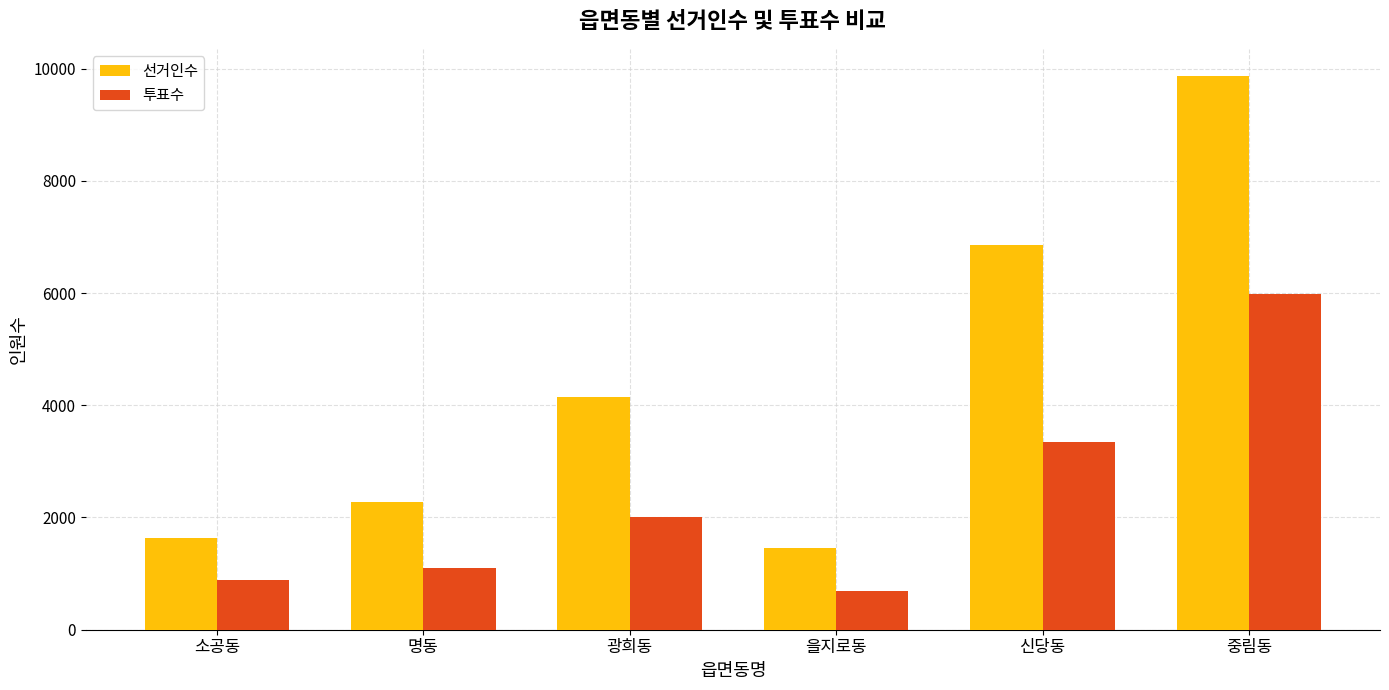

Read the 투표수 value at 명동.

1093